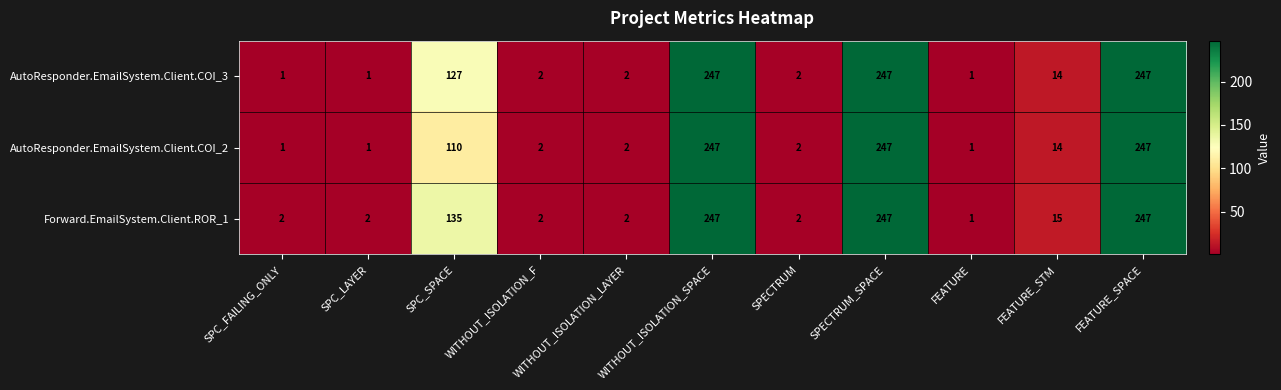

Where does the AutoResponder.EmailSystem.Client.COI_2 series first go above 2?

SPC_SPACE